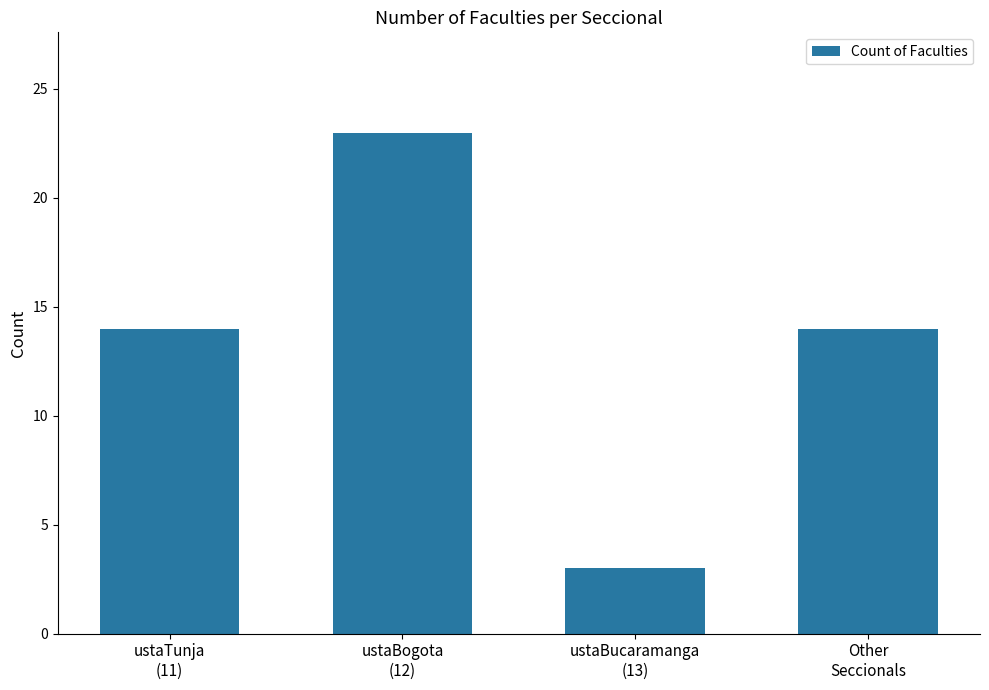

What is the approximate value at ustaBucaramanga
(13)?

3